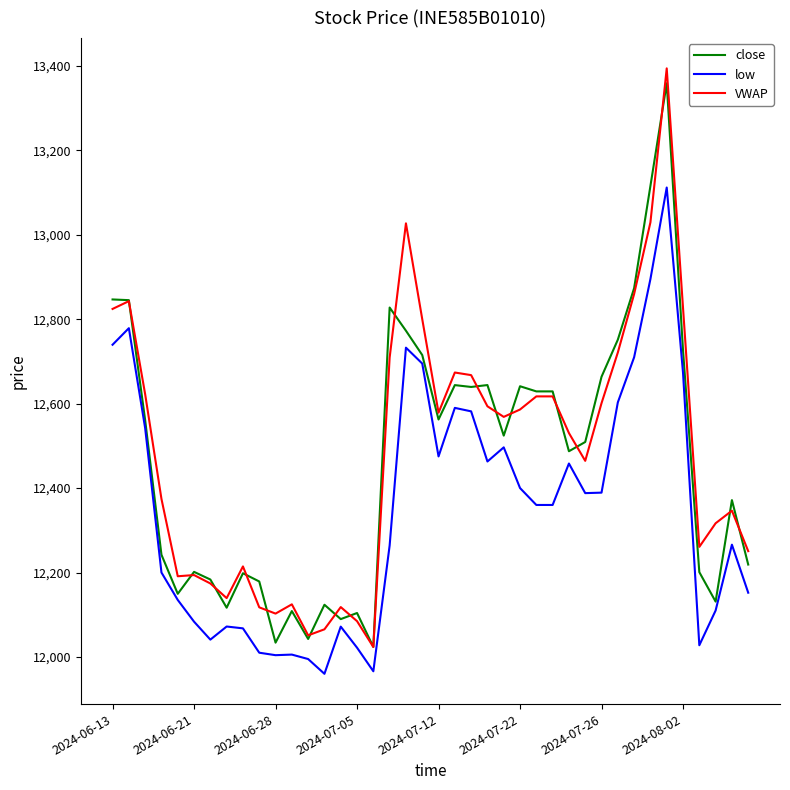

How many lines are shown in the chart?

3